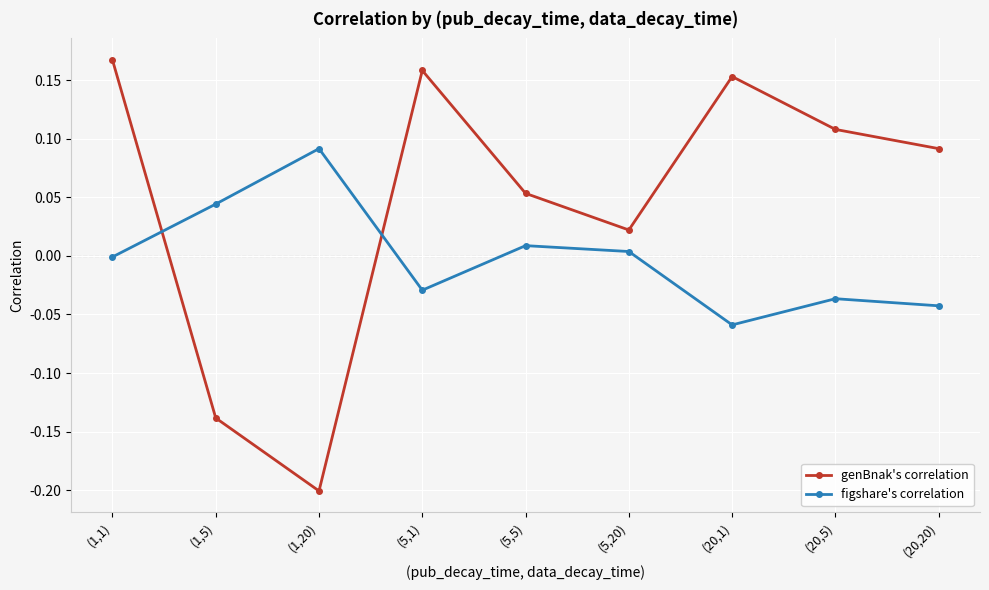

In figshare's correlation, how many points are higher than both neighbors (excluding endpoints)?

3